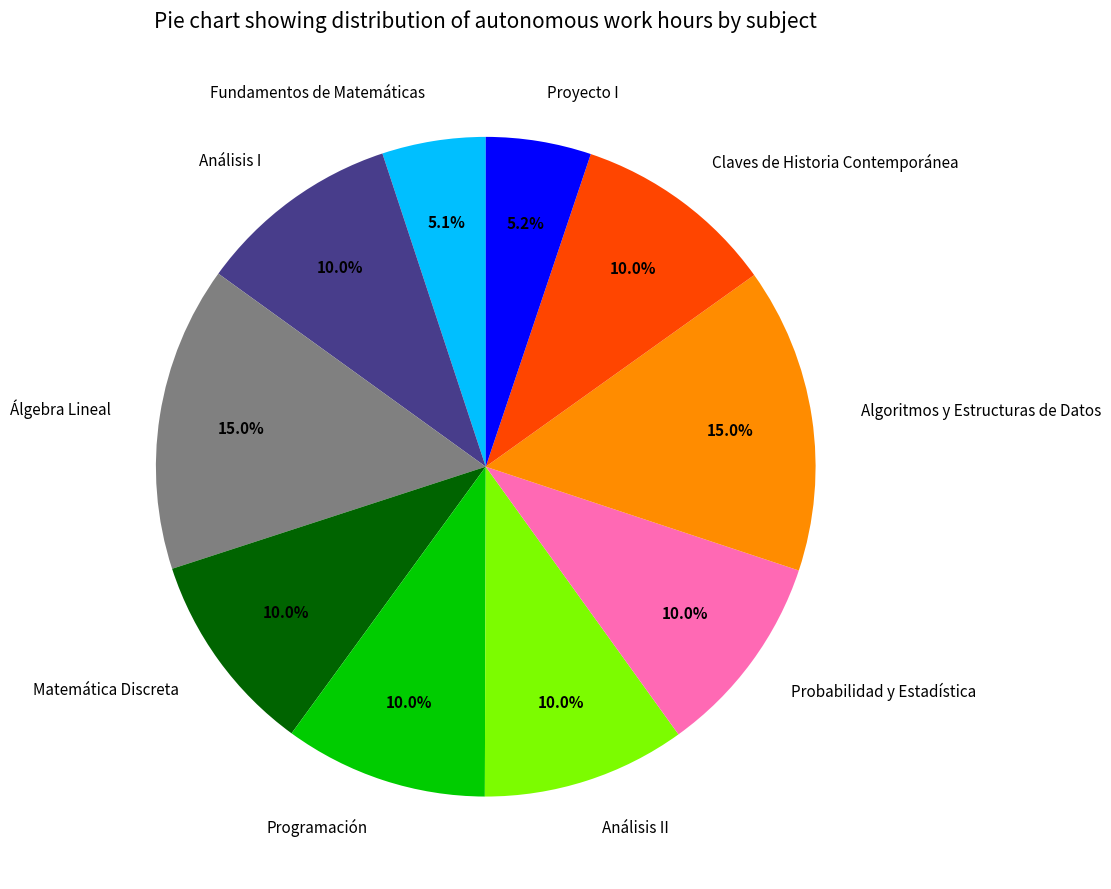

Does Probabilidad y Estadística represent more than half of the total?

No